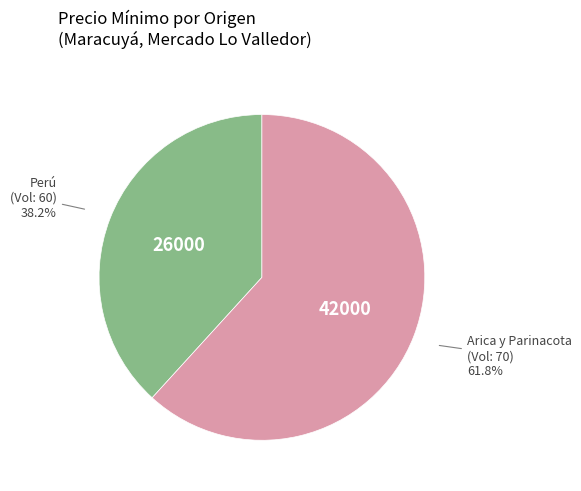

Does any single category account for the majority?

Yes